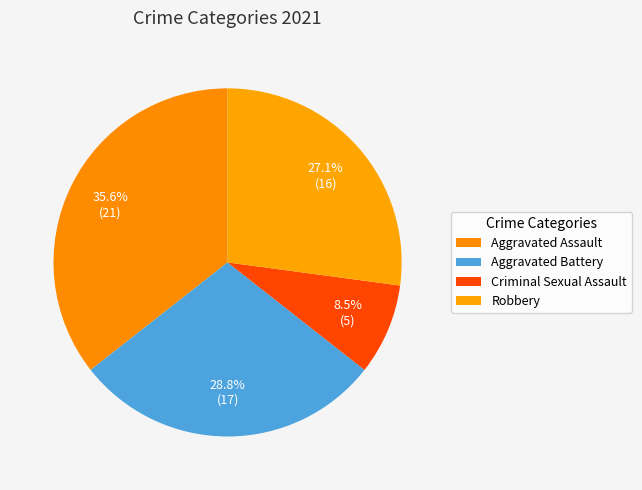

The Aggravated Battery slice represents 29% of the pie. True or false?

True